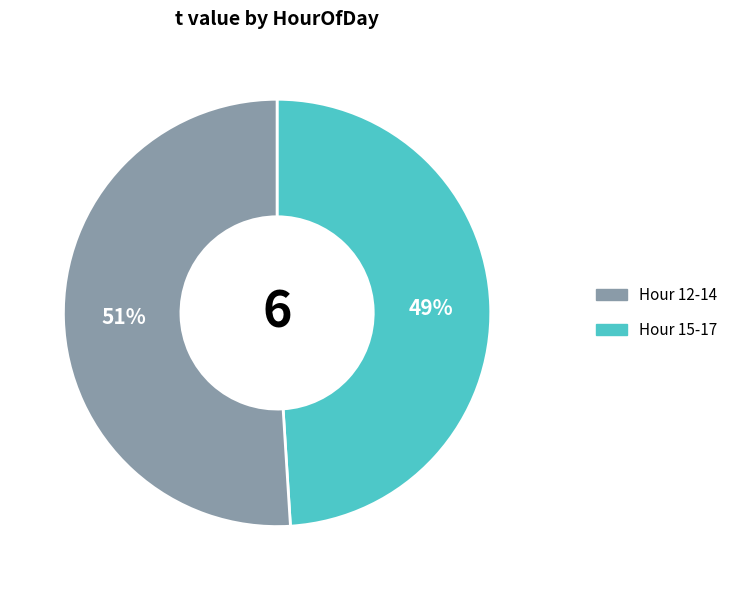

To the nearest percent, what is the difference between the largest and smallest slice percentages?

2%